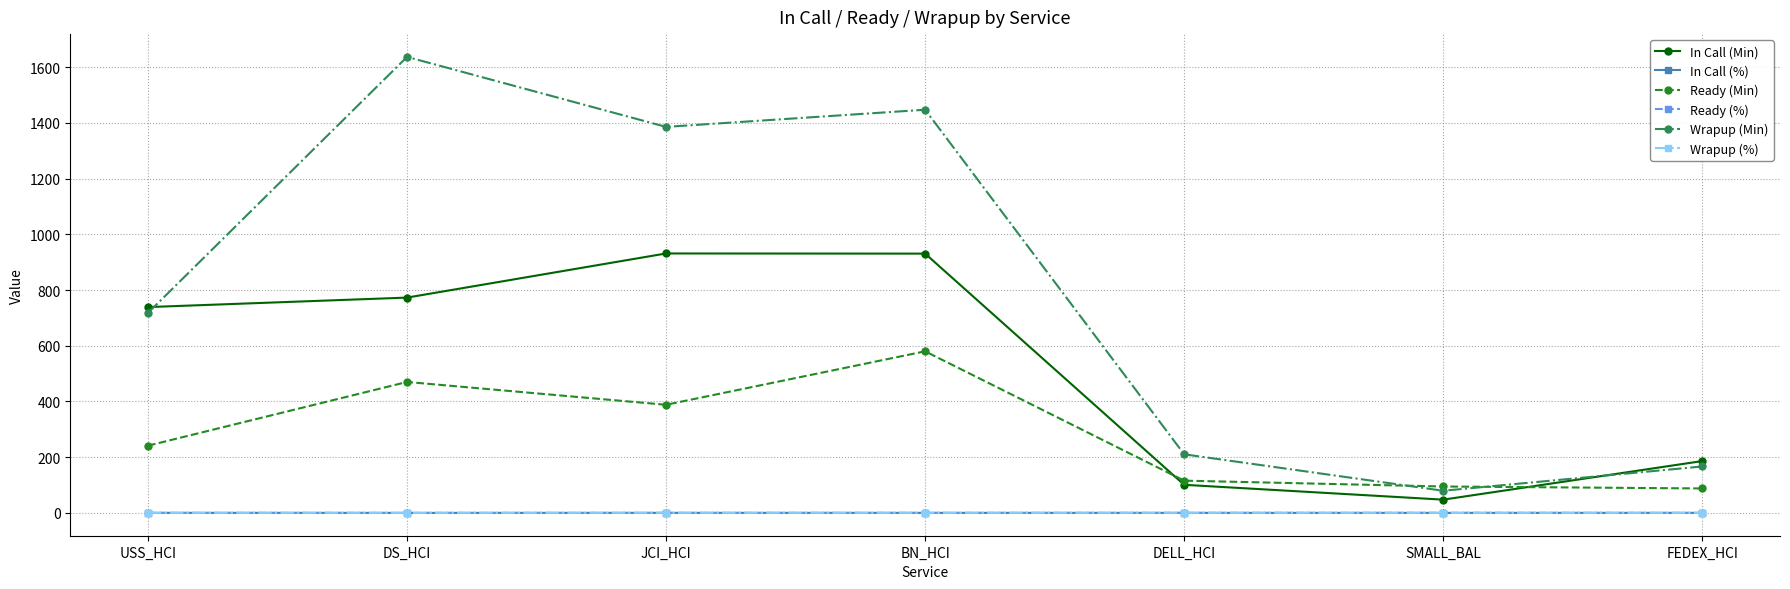

Where do Ready (Min) and In Call (Min) first cross each other?

BN_HCI and DELL_HCI